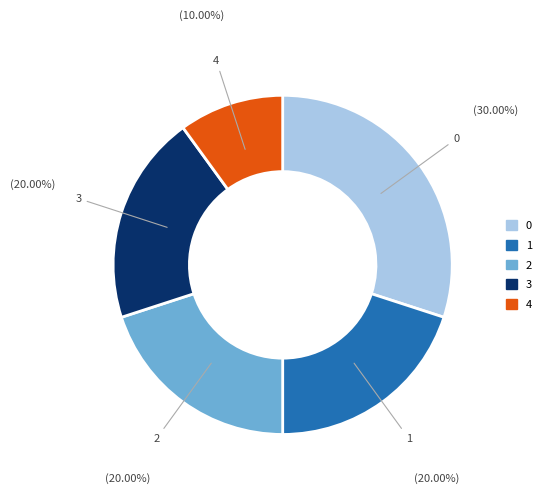

Does any single category account for the majority?

No